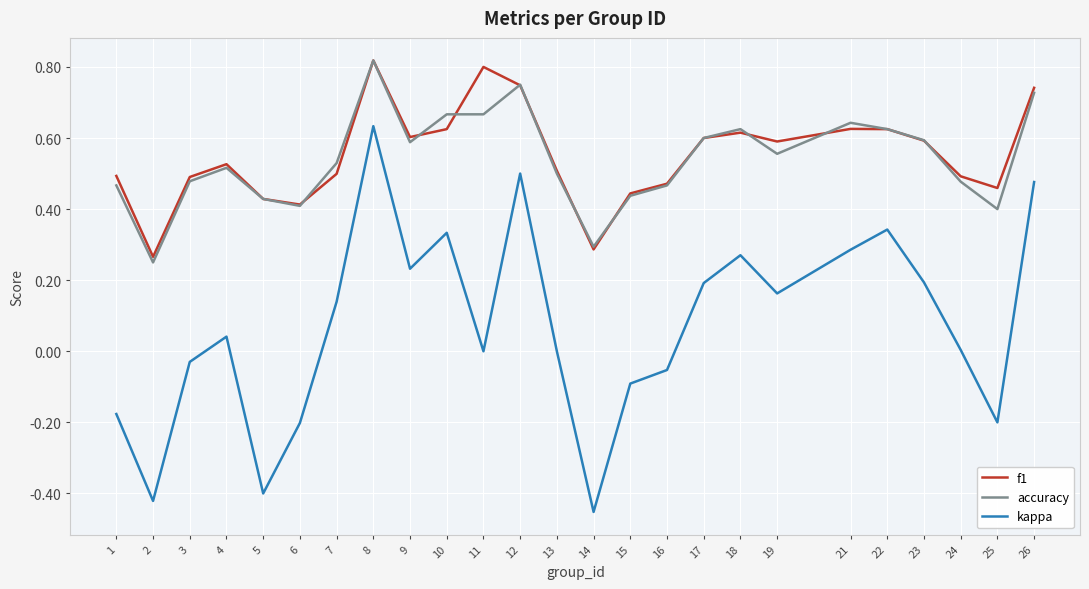

At which label does accuracy reach its peak?

8